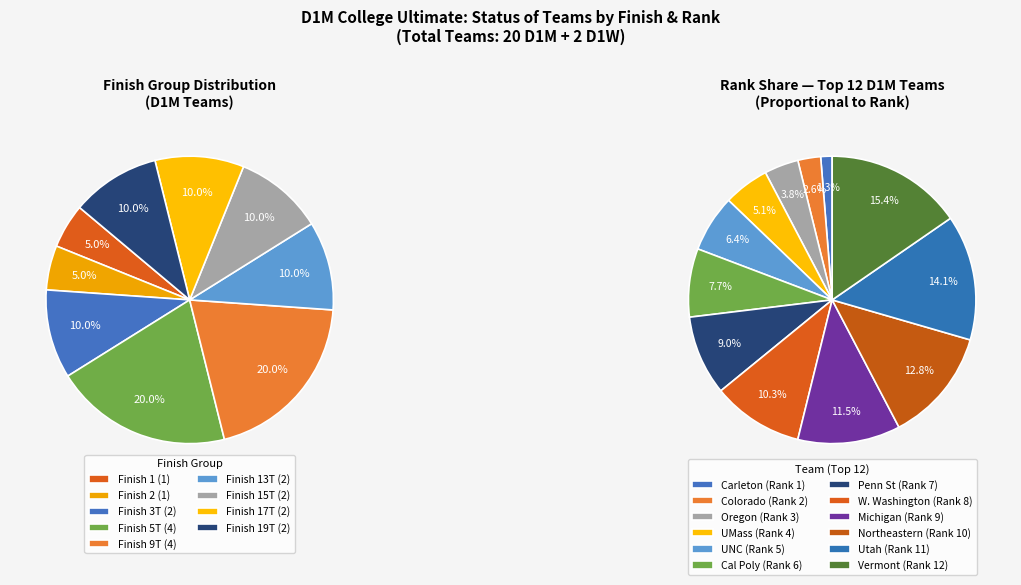

Do Northeastern and Texas together represent more than half of the pie?

No